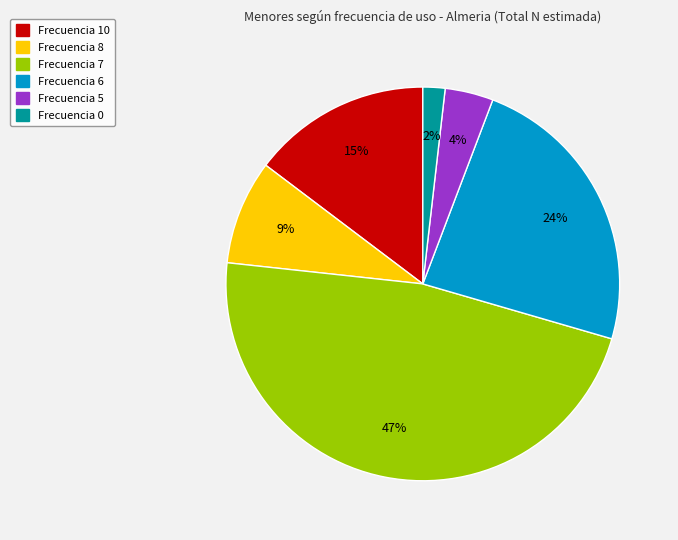

Is there a majority slice in this chart?

No